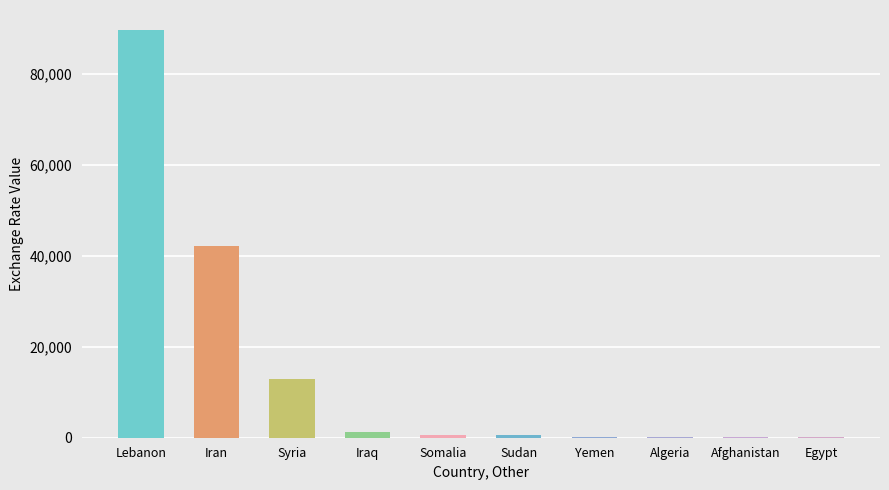

Where does the data first go above 572?

Lebanon